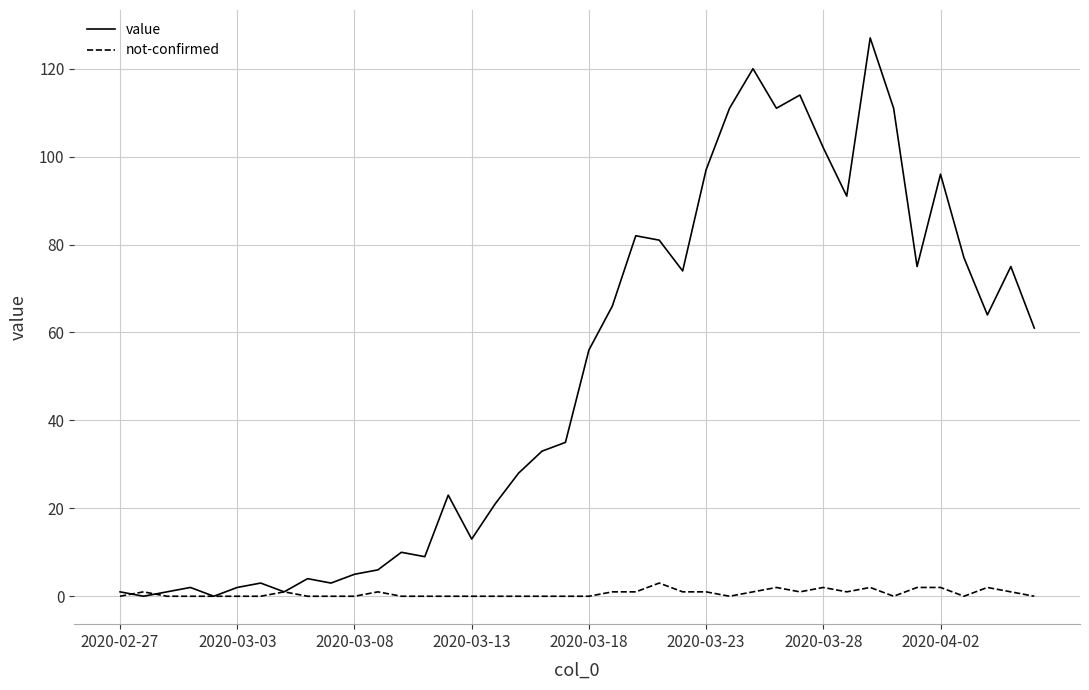

Reading left to right, extract all data points from this chart.

value: 1	0	1	2	0	2	3	1	4	3	5	6	10	9	23	13	21	28	33	35	56	66	82	81	74	97	111	120	111	114	102	91	127	111	75	96	77	64	75	61
not-confirmed: 0	1	0	0	0	0	0	1	0	0	0	1	0	0	0	0	0	0	0	0	0	1	1	3	1	1	0	1	2	1	2	1	2	0	2	2	0	2	1	0